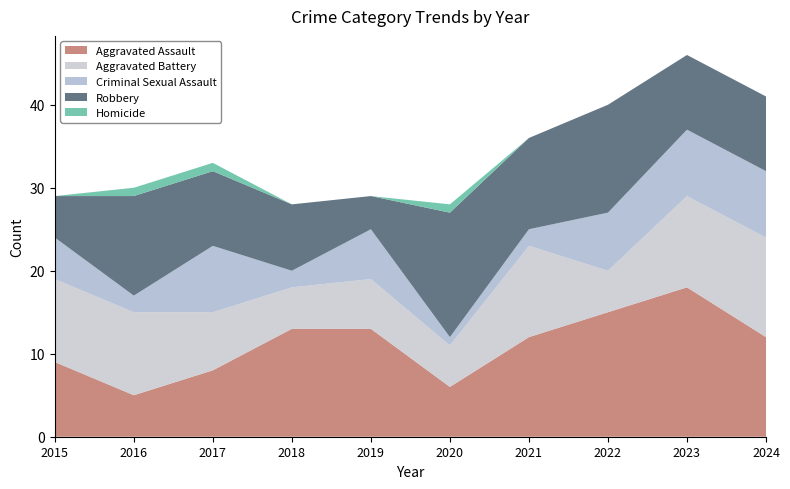

Reading right to left, transcribe all the data shown in this chart.

Aggravated Assault: 2024=12	2023=18	2022=15	2021=12	2020=6	2019=13	2018=13	2017=8	2016=5	2015=9
Aggravated Battery: 2024=12	2023=11	2022=5	2021=11	2020=5	2019=6	2018=5	2017=7	2016=10	2015=10
Criminal Sexual Assault: 2024=8	2023=8	2022=7	2021=2	2020=1	2019=6	2018=2	2017=8	2016=2	2015=5
Robbery: 2024=9	2023=9	2022=13	2021=11	2020=15	2019=4	2018=8	2017=9	2016=12	2015=5
Homicide: 2024=0	2023=0	2022=0	2021=0	2020=1	2019=0	2018=0	2017=1	2016=1	2015=0